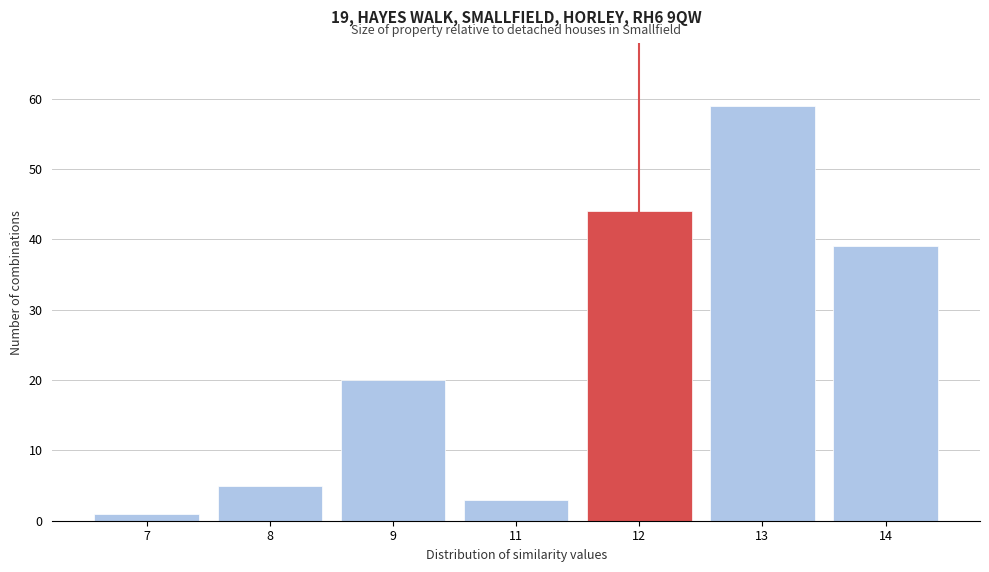

Reading right to left, transcribe all the data shown in this chart.

14=39	13=59	12=44	11=3	9=20	8=5	7=1